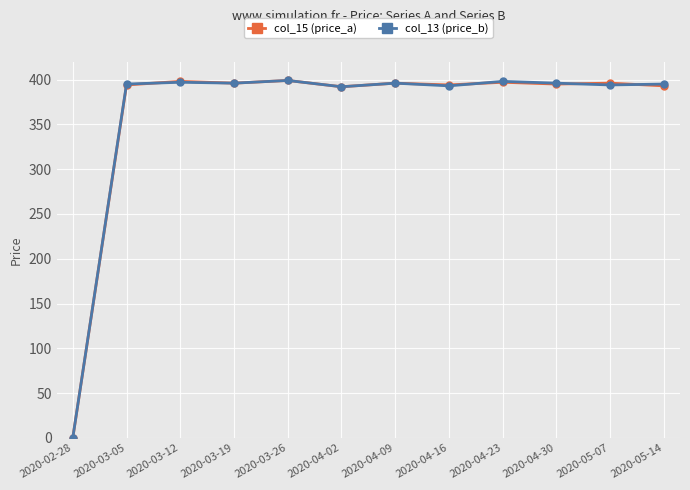

True or false: col_15 (price_a) has a value of 250 at 2020-04-16.

False